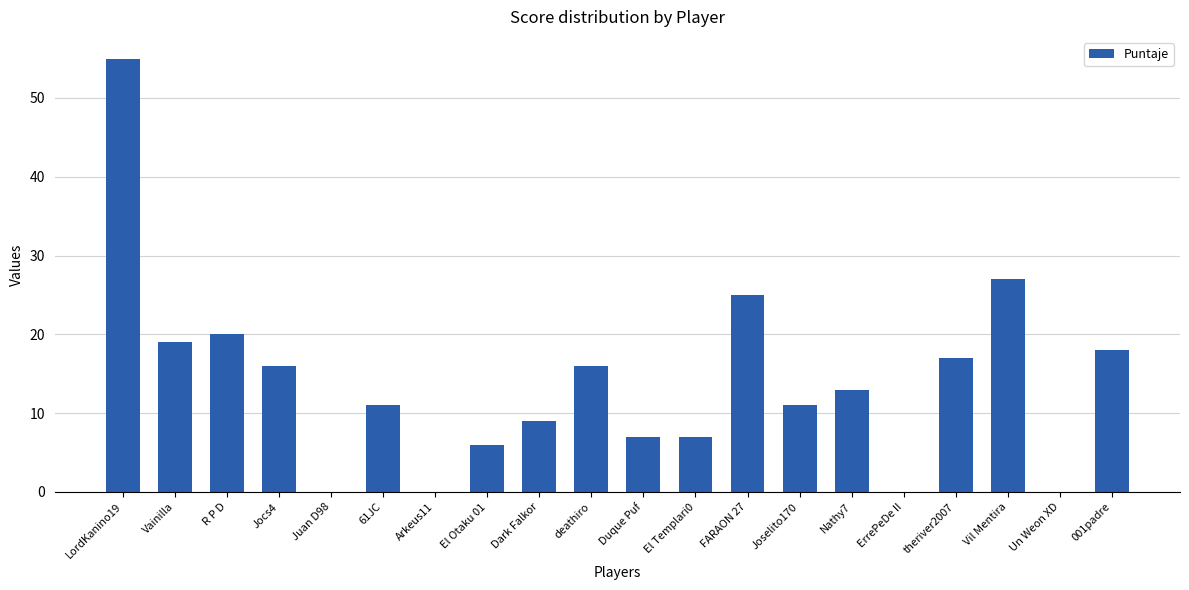

Between 61JC and FARAON 27, which is larger?

FARAON 27